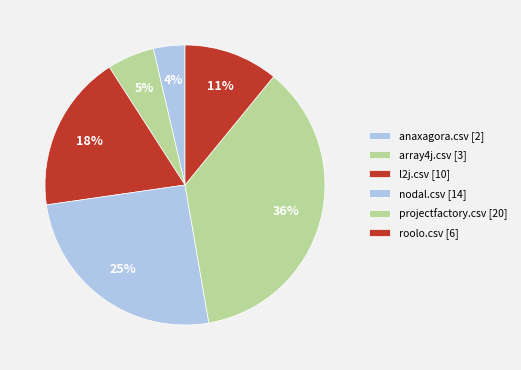

How many slices are in this pie chart?

6